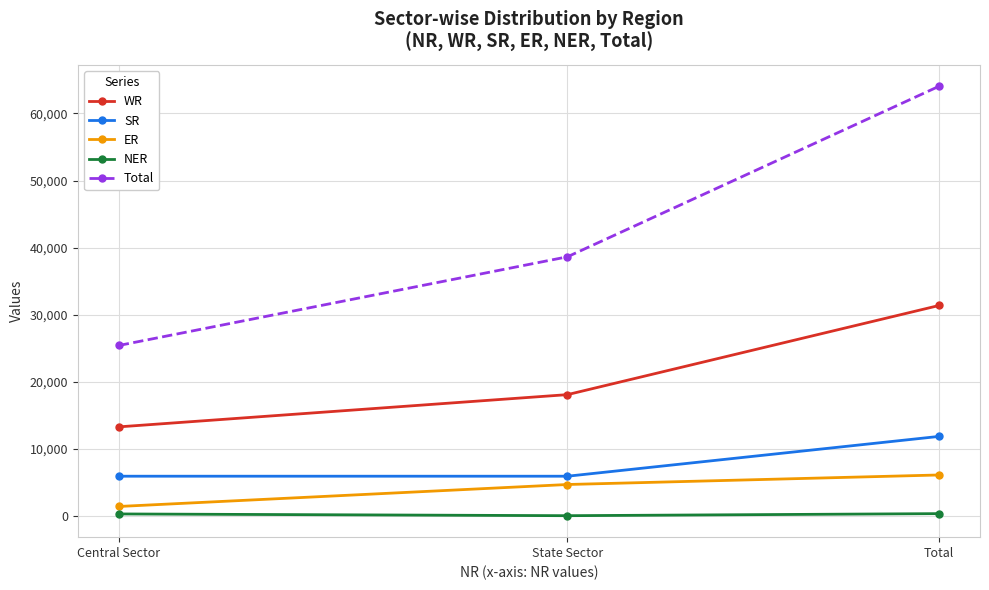

What is the maximum value for SR?

11862